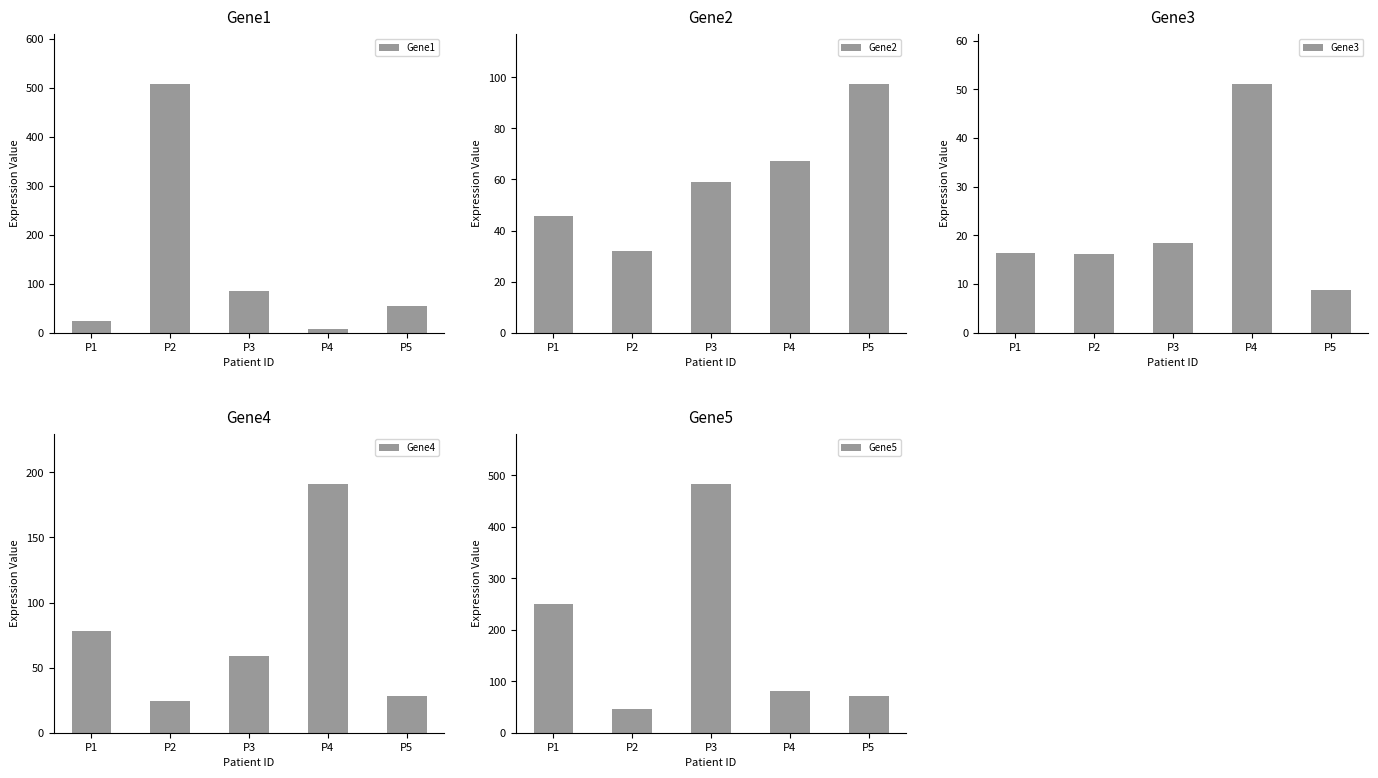

How many groups of bars are there?

5